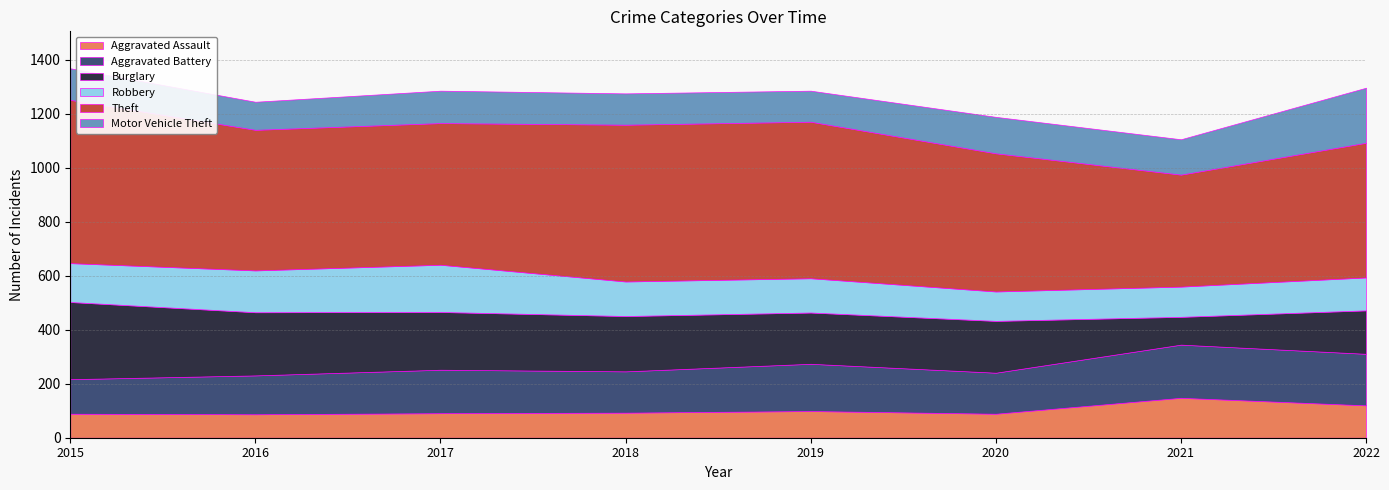

Which category has the highest value across all series?

2015